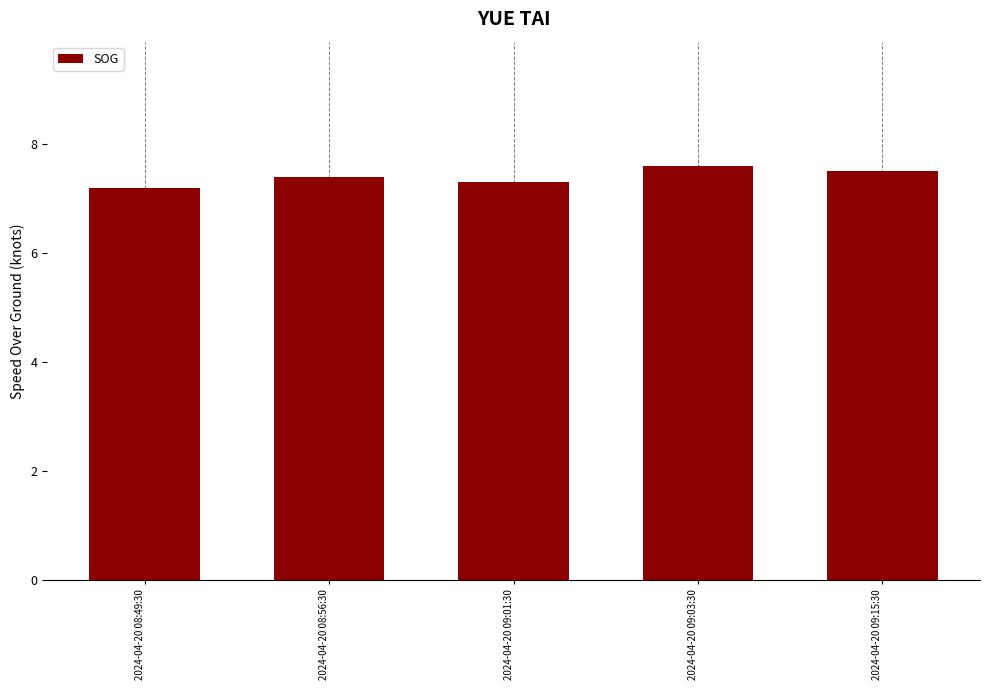

List the labels in order of value, smallest first.

2024-04-20 08:49:30, 2024-04-20 09:01:30, 2024-04-20 08:56:30, 2024-04-20 09:15:30, 2024-04-20 09:03:30